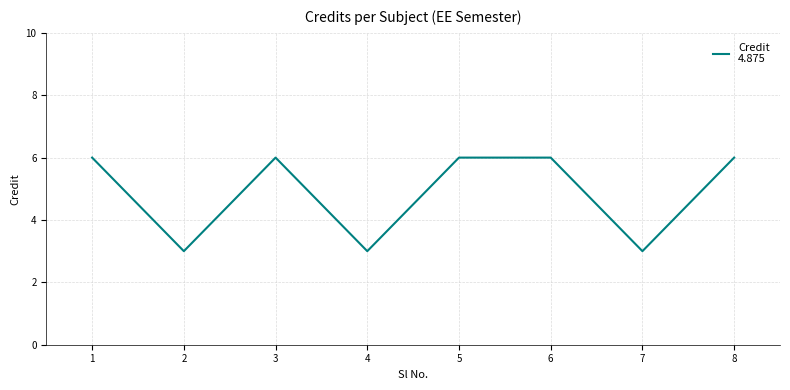

Count the number of categories in the chart.

8